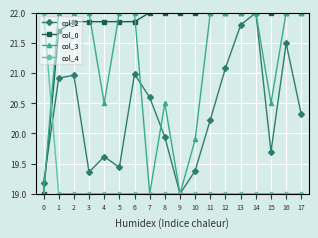

What is the highest value of the col_3 series?

22.0